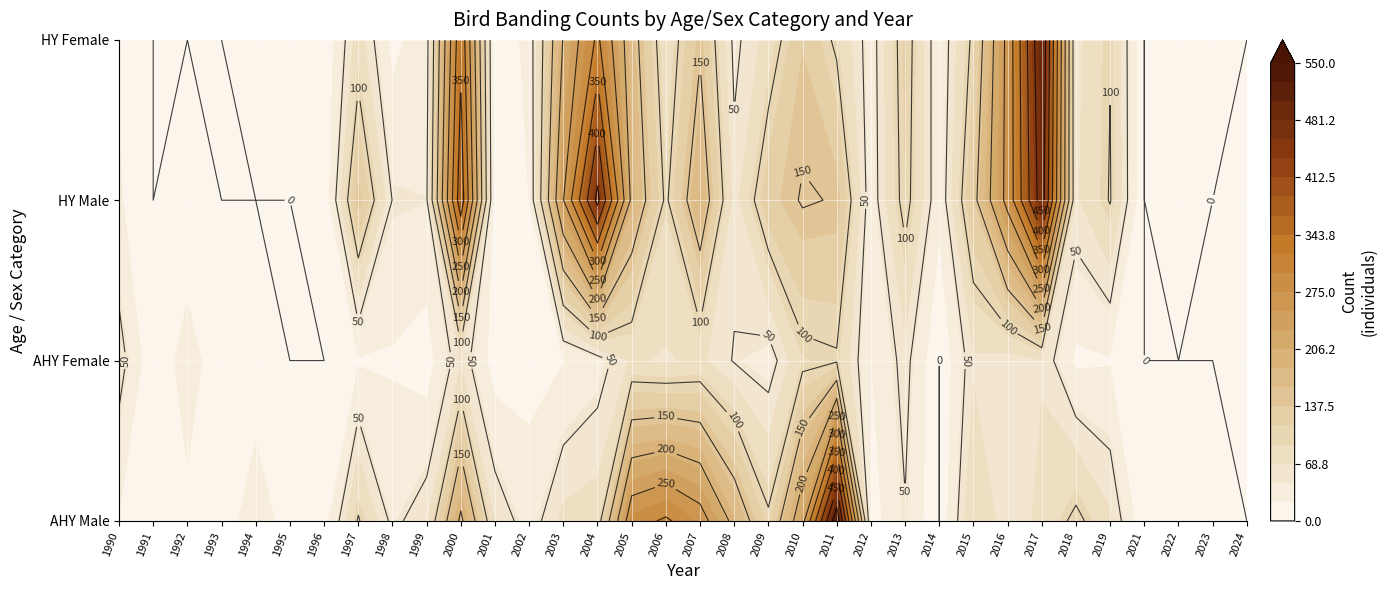

Is the value of AHY_m at 1 greater than the value of HY_f at 6?

Yes